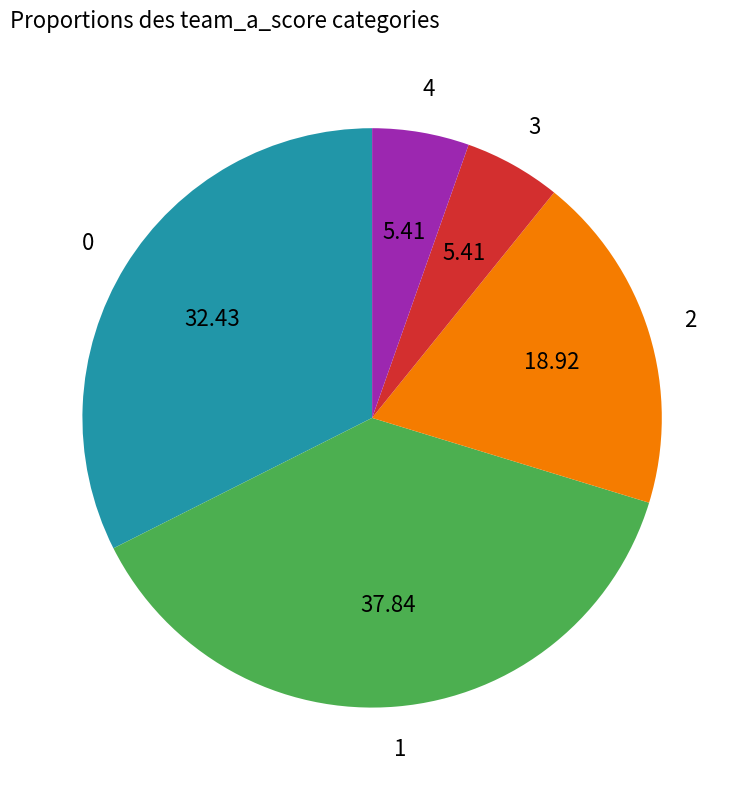

Is there any slice that represents more than half of the pie?

No